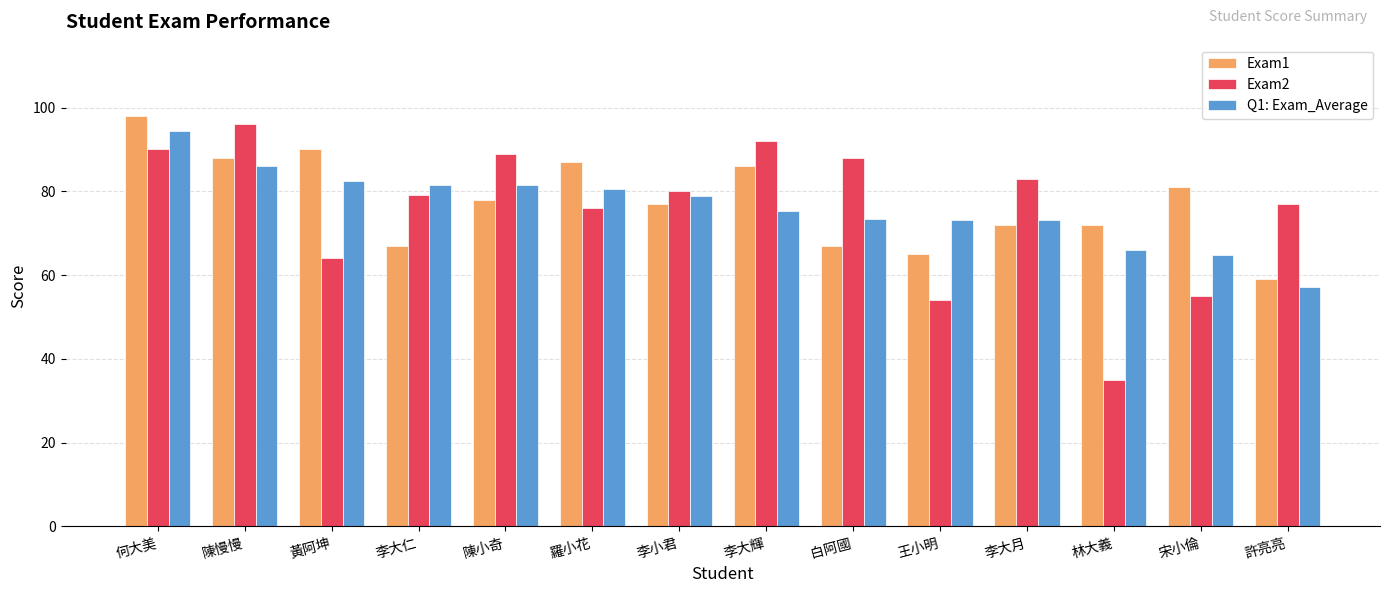

Which series has the widest spread of values?

Exam2